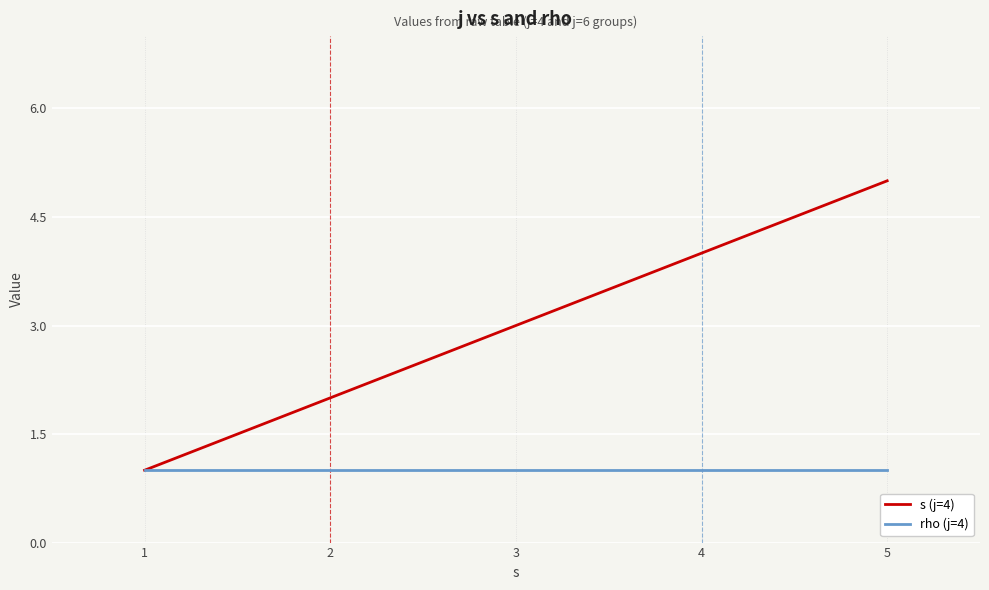

Is it true that s (j=4) equals 7 at 4?

False